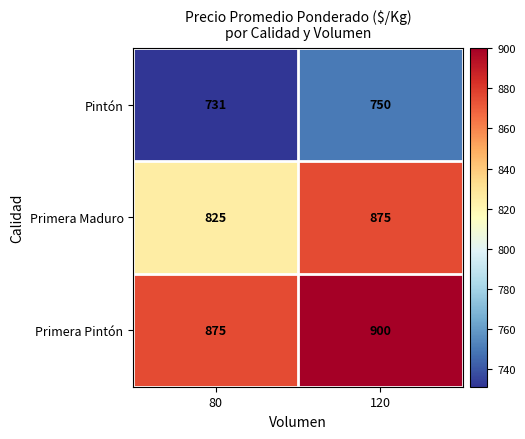

How many data points in Pintón are less than 750?

1